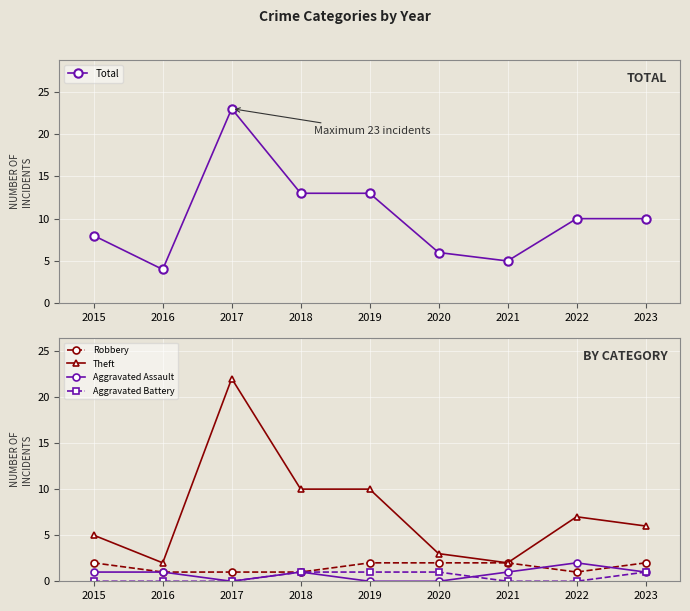

How many lines are shown in the chart?

5